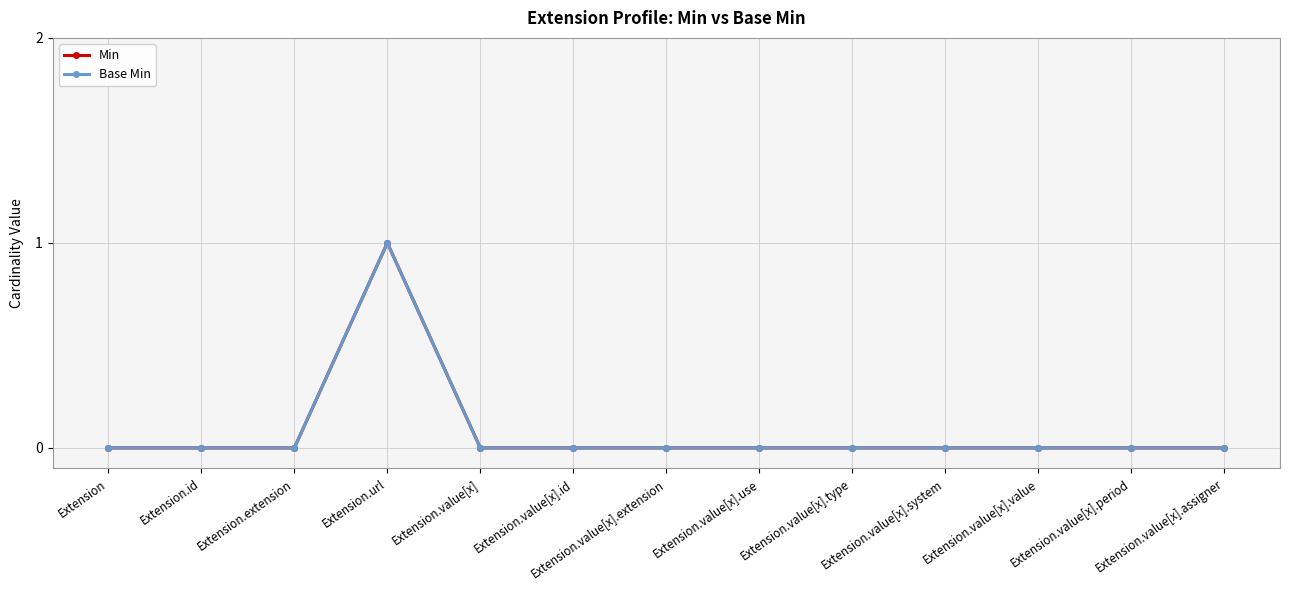

Reading left to right, what are all the values shown in this chart?

Min: Extension=0	Extension.id=0	Extension.extension=0	Extension.url=1	Extension.value[x]=0	Extension.value[x].id=0	Extension.value[x].extension=0	Extension.value[x].use=0	Extension.value[x].type=0	Extension.value[x].system=0	Extension.value[x].value=0	Extension.value[x].period=0	Extension.value[x].assigner=0
Base Min: Extension=0	Extension.id=0	Extension.extension=0	Extension.url=1	Extension.value[x]=0	Extension.value[x].id=0	Extension.value[x].extension=0	Extension.value[x].use=0	Extension.value[x].type=0	Extension.value[x].system=0	Extension.value[x].value=0	Extension.value[x].period=0	Extension.value[x].assigner=0